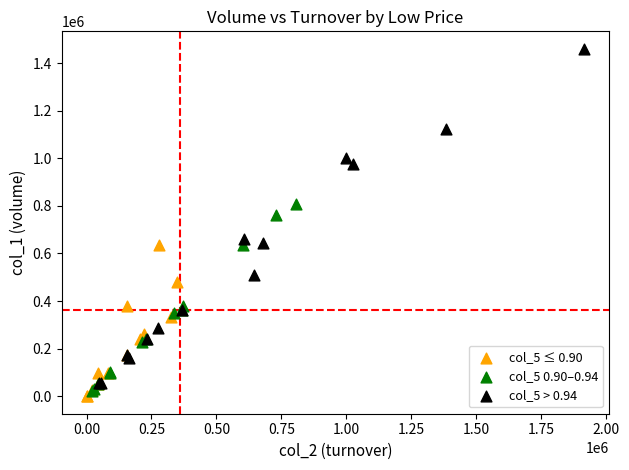

Which series has the largest Y range (max minus min)?

col_5 > 0.94